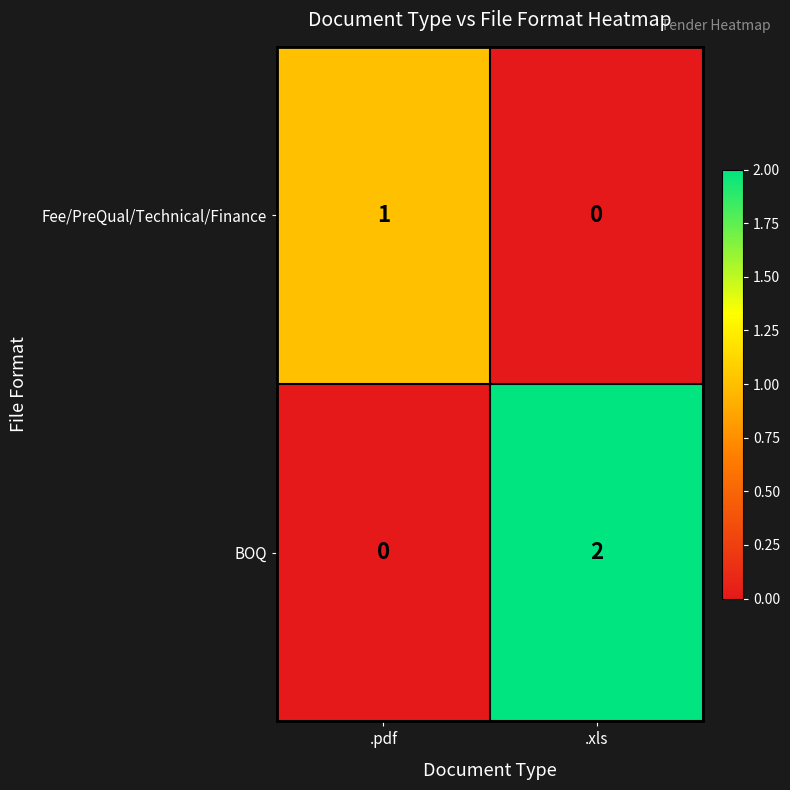

Rank the series by their maximum value, from lowest to highest.

Fee/PreQual/Technical/Finance, BOQ